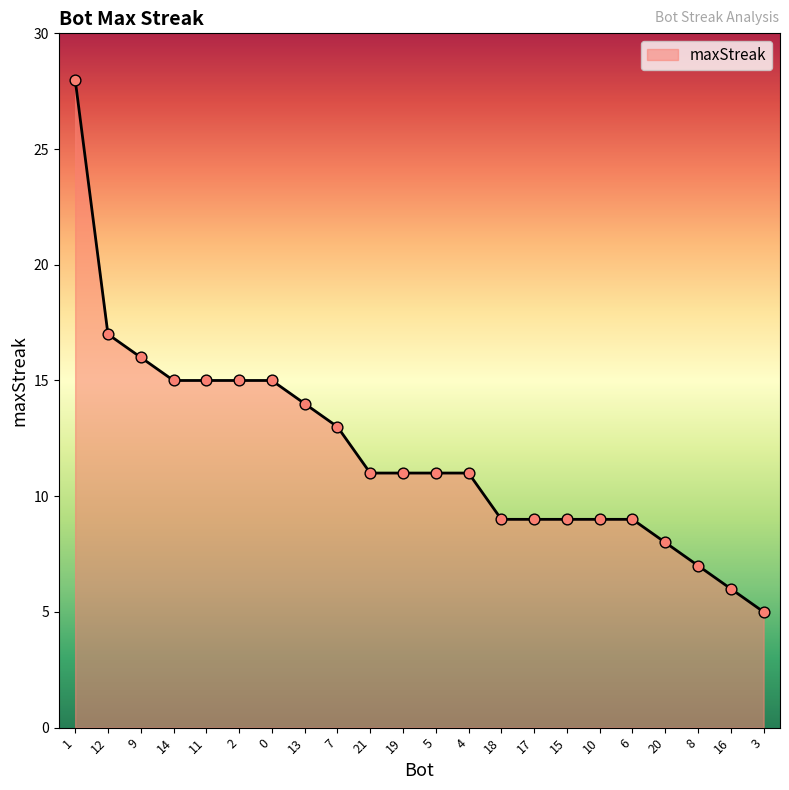

Which has a higher value, 13 or 16?

13